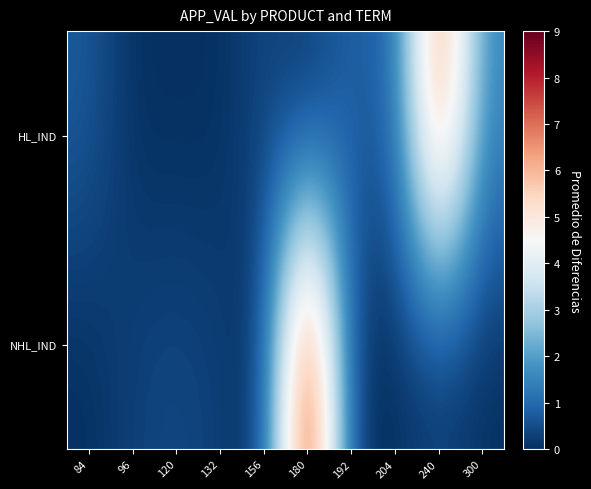

Between 204 and 84, which is larger?

84